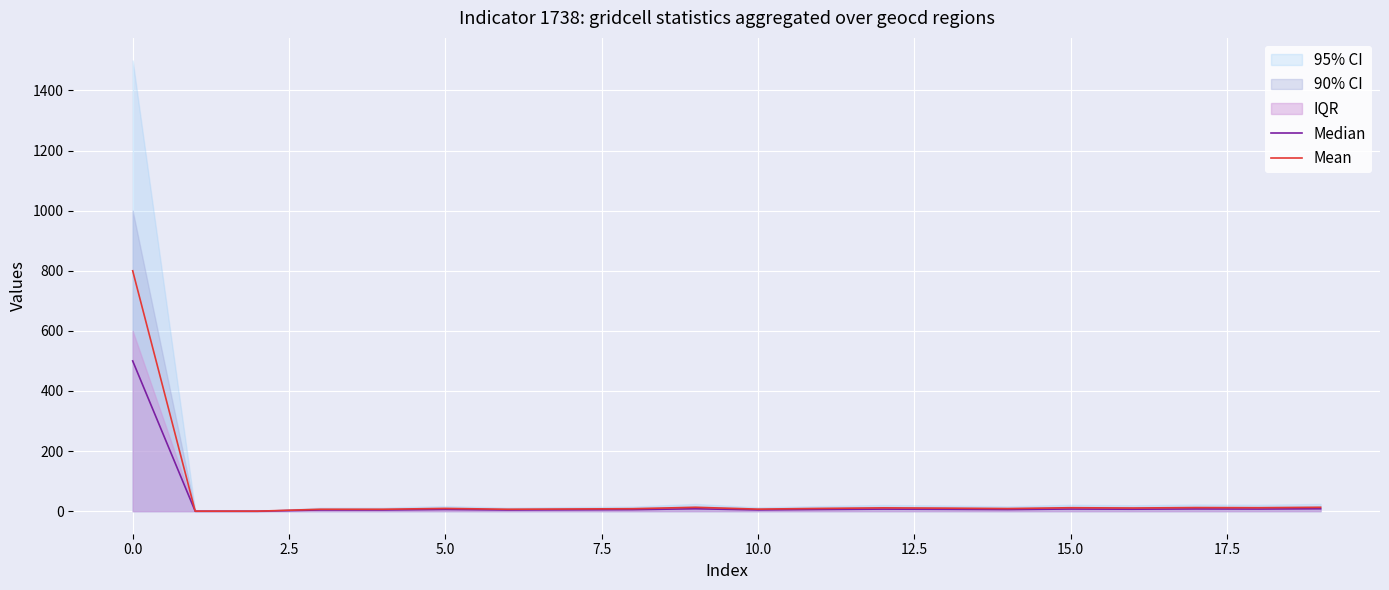

What is the difference between the Mean values at 0.0 and 10.0?

793.1